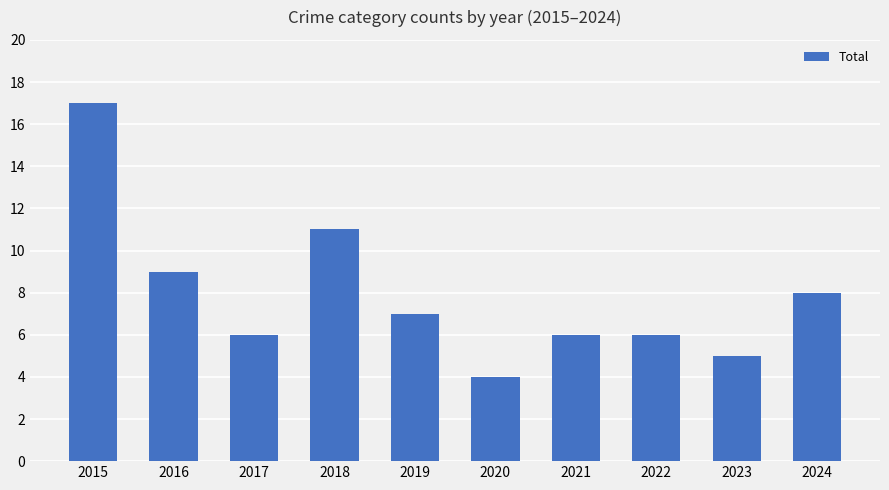

Reading right to left, extract all data points from this chart.

2024=8	2023=5	2022=6	2021=6	2020=4	2019=7	2018=11	2017=6	2016=9	2015=17